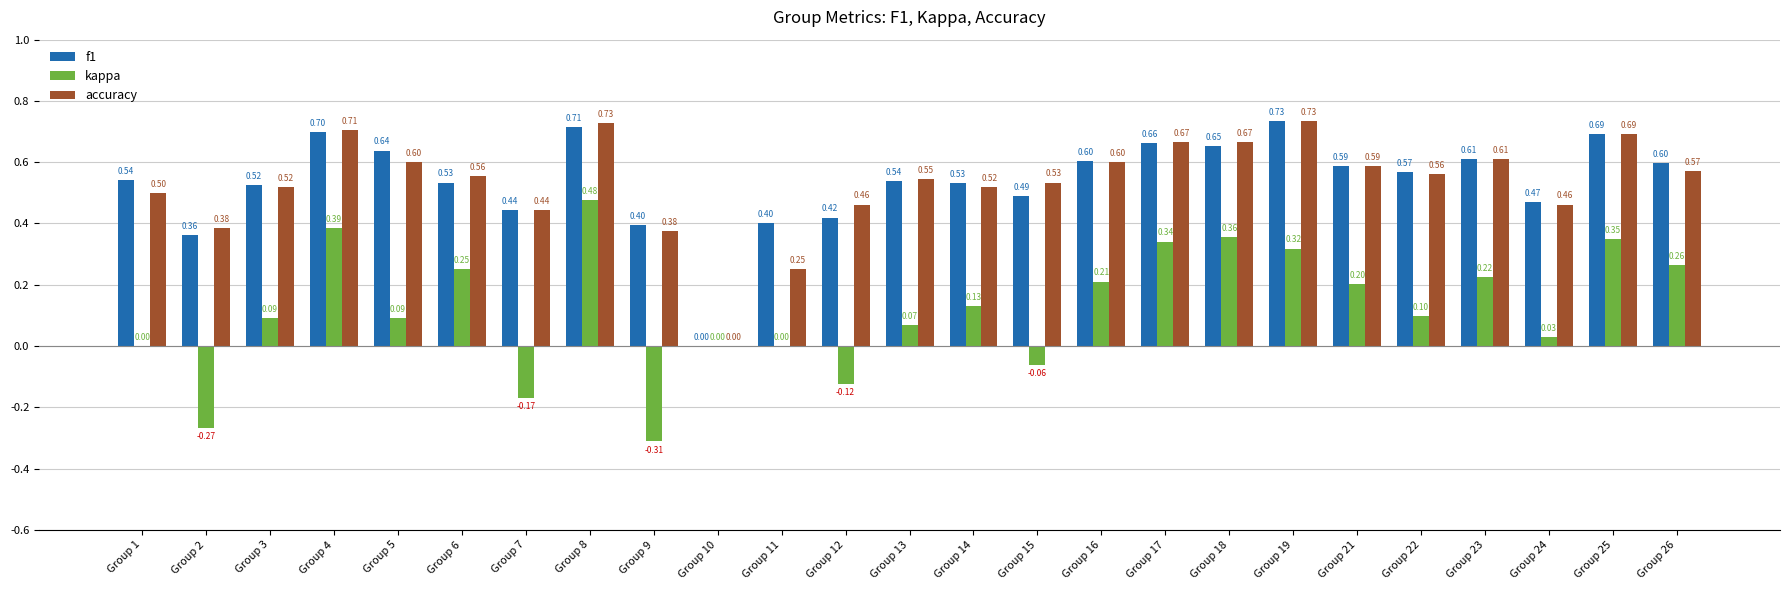

What is the sum of all accuracy values?

13.3